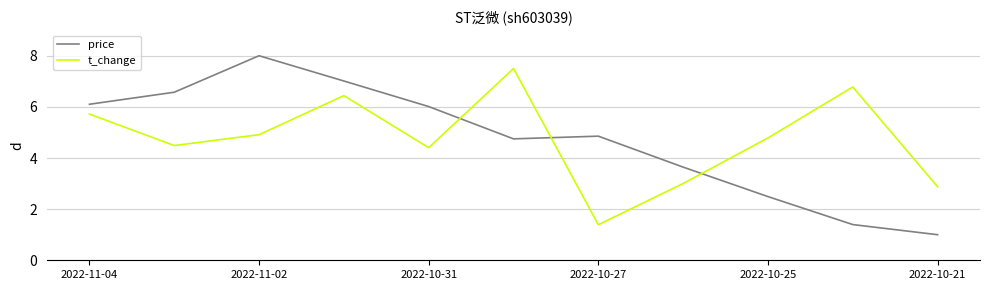

True or false: price has more than 0 interior local peaks.

True